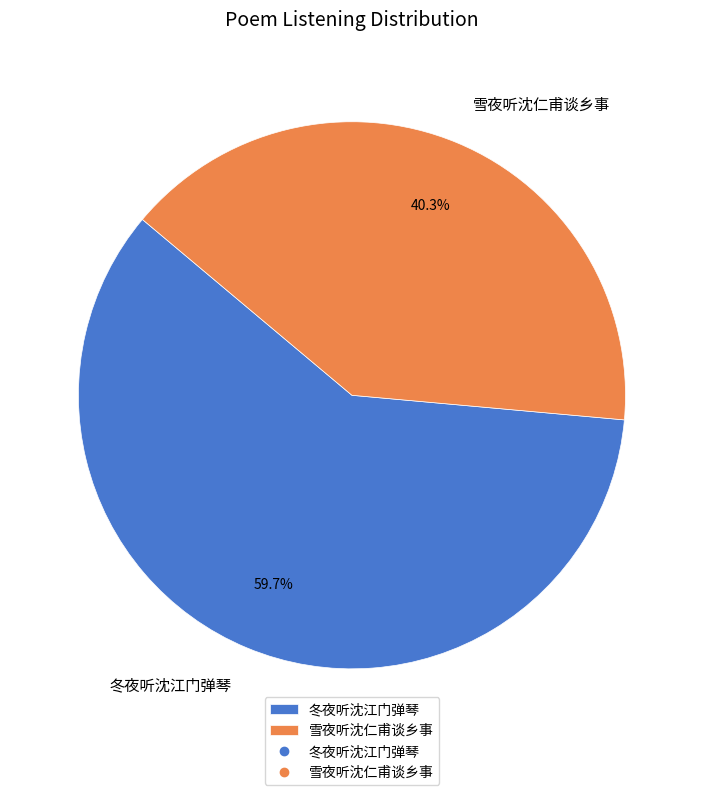

Which slice is the largest?

冬夜听沈江门弹琴